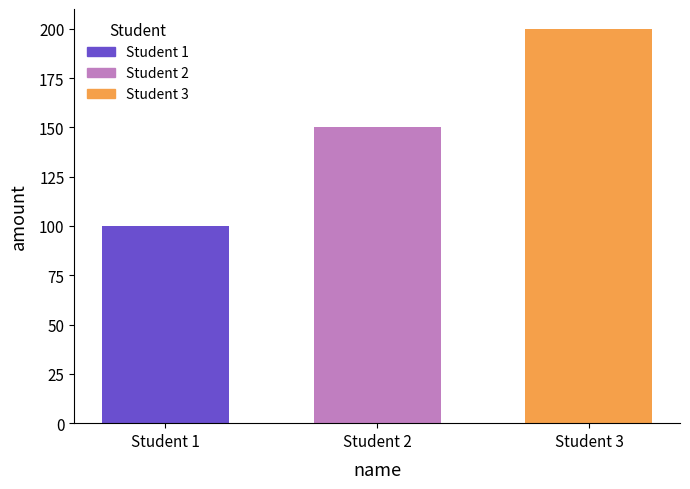

What is the change in value from Student 2 to Student 3?

+50